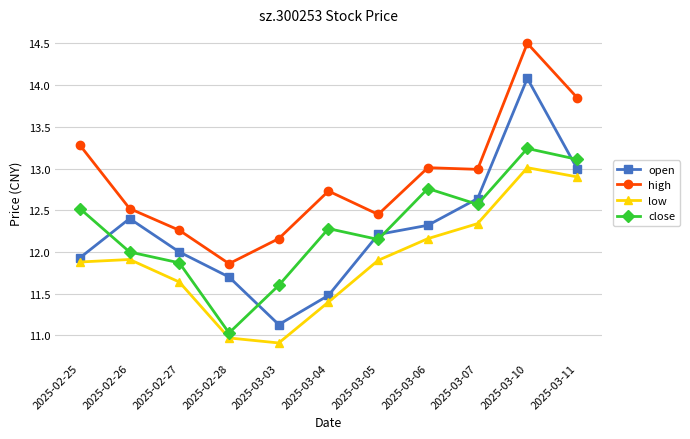

Which series has the largest total across all categories?

high